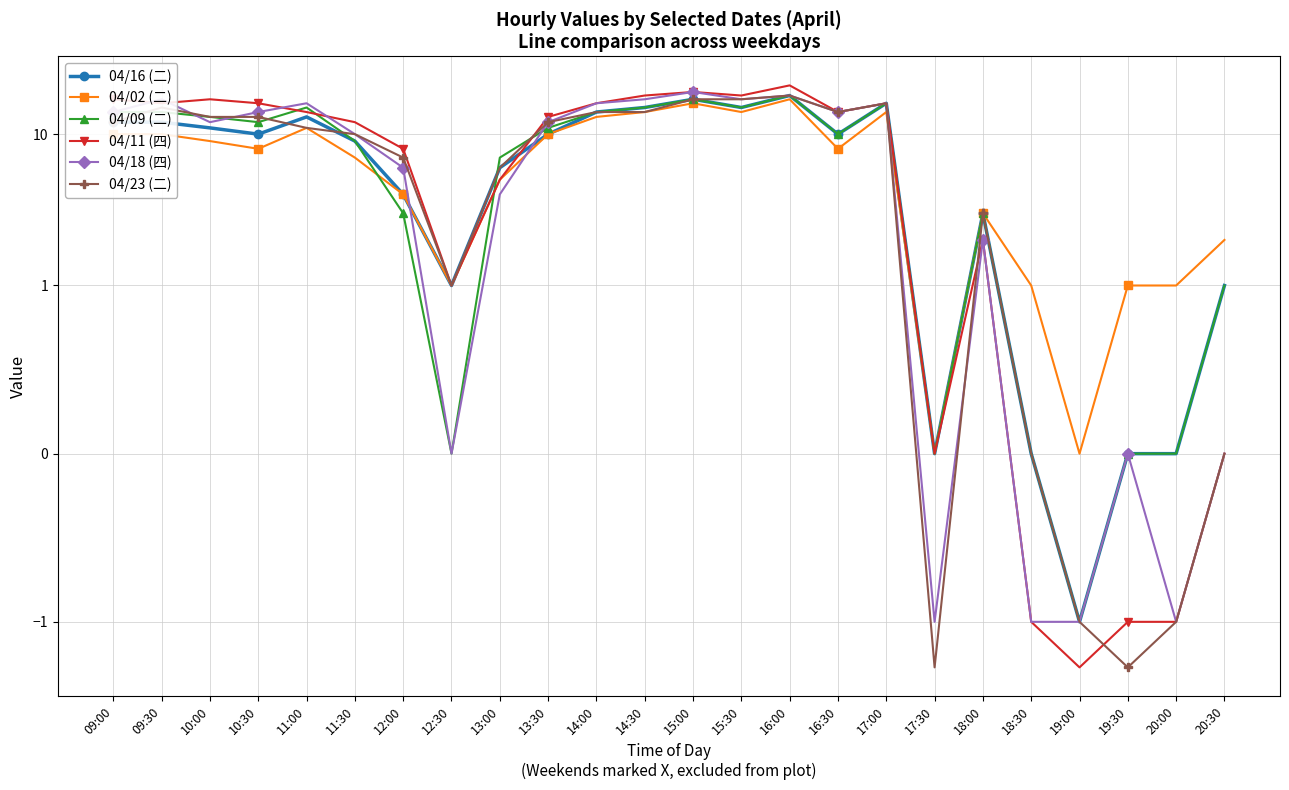

What is the label of the 20th point from the right?

11:00